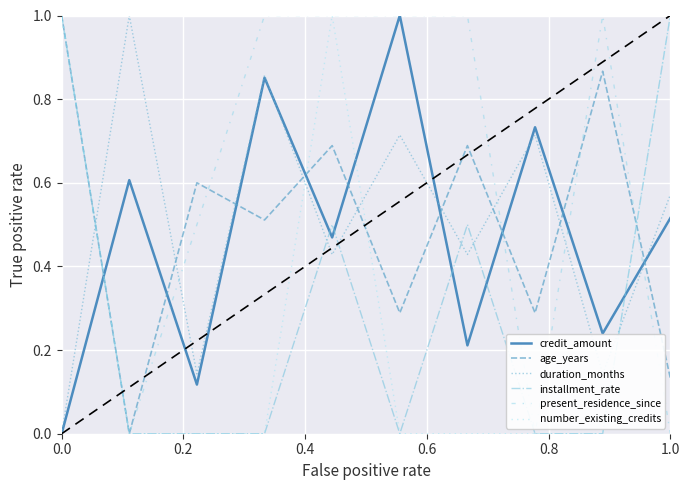

Which series has the largest total across all categories?

present_residence_since